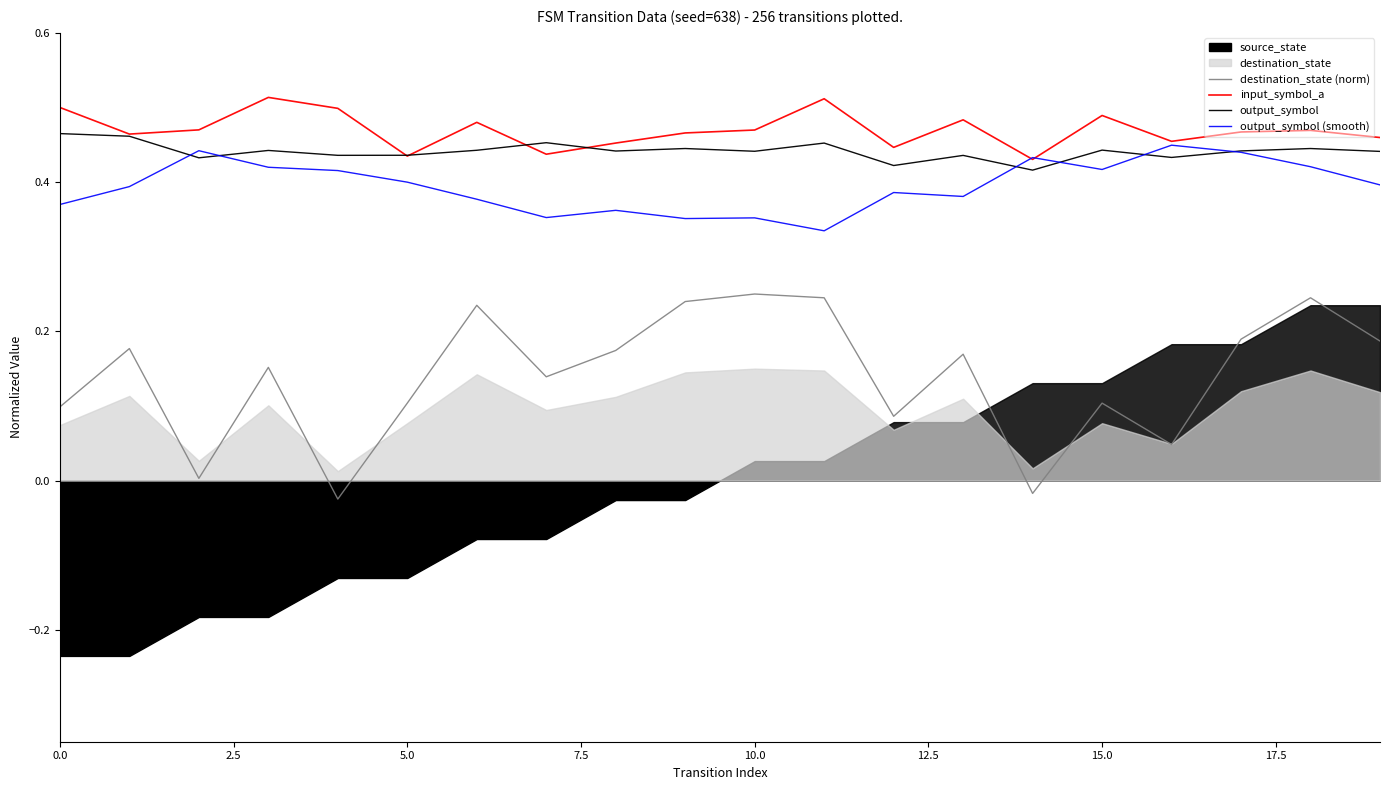

Is it true that destination_state (norm) equals 0.4 at 9?

False